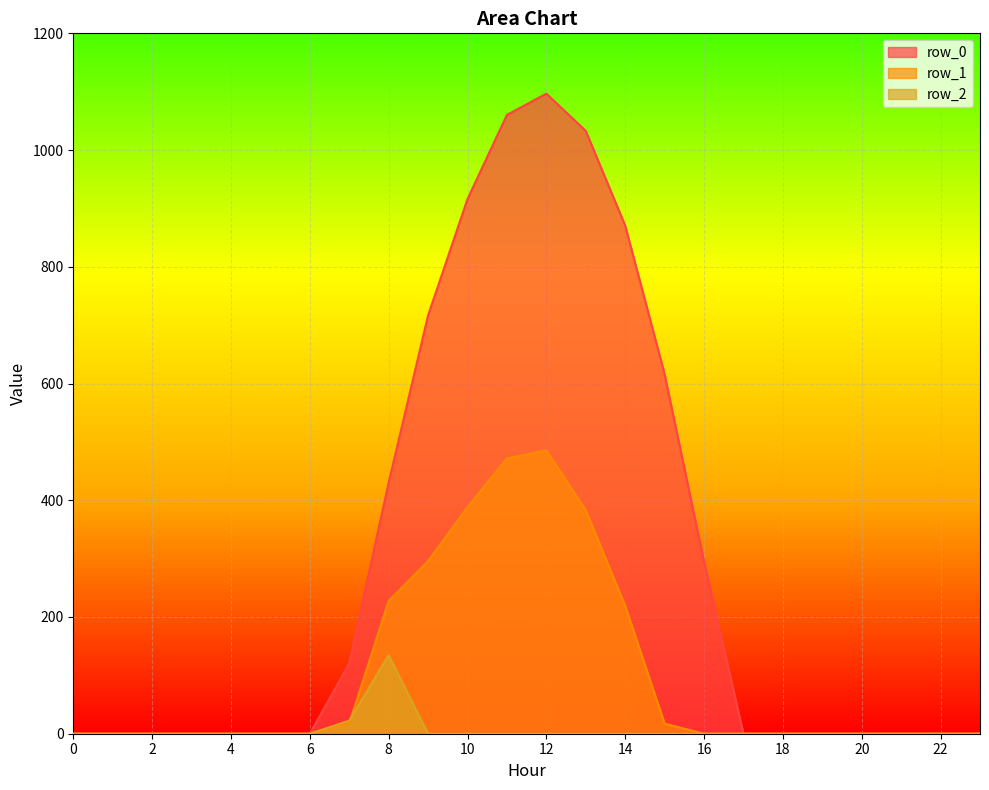

How many lines are shown in the chart?

3